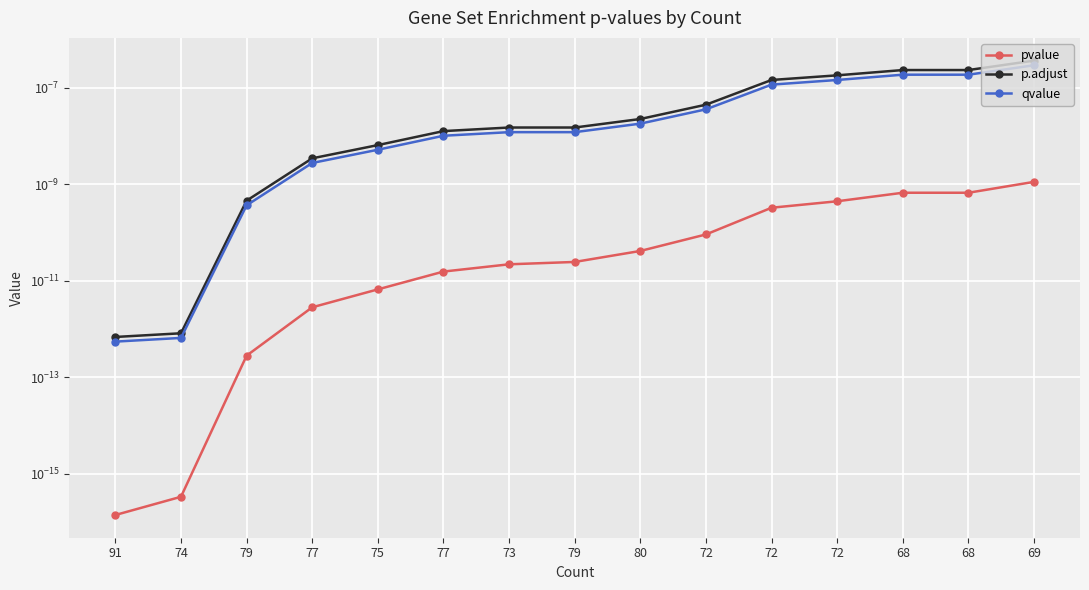

Rank the series at 77 from lowest to highest value.

pvalue, qvalue, p.adjust